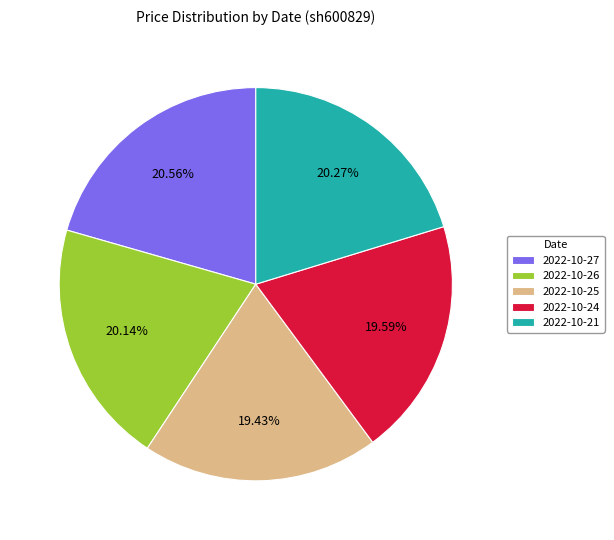

Does any single category account for the majority?

No